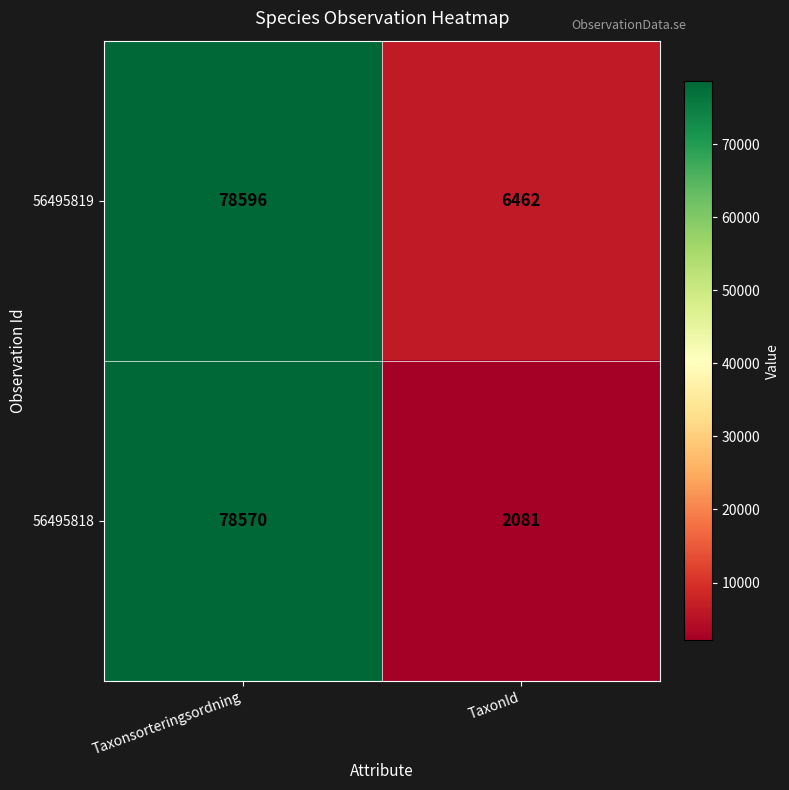

At which category is the sum across all series the highest?

Taxonsorteringsordning